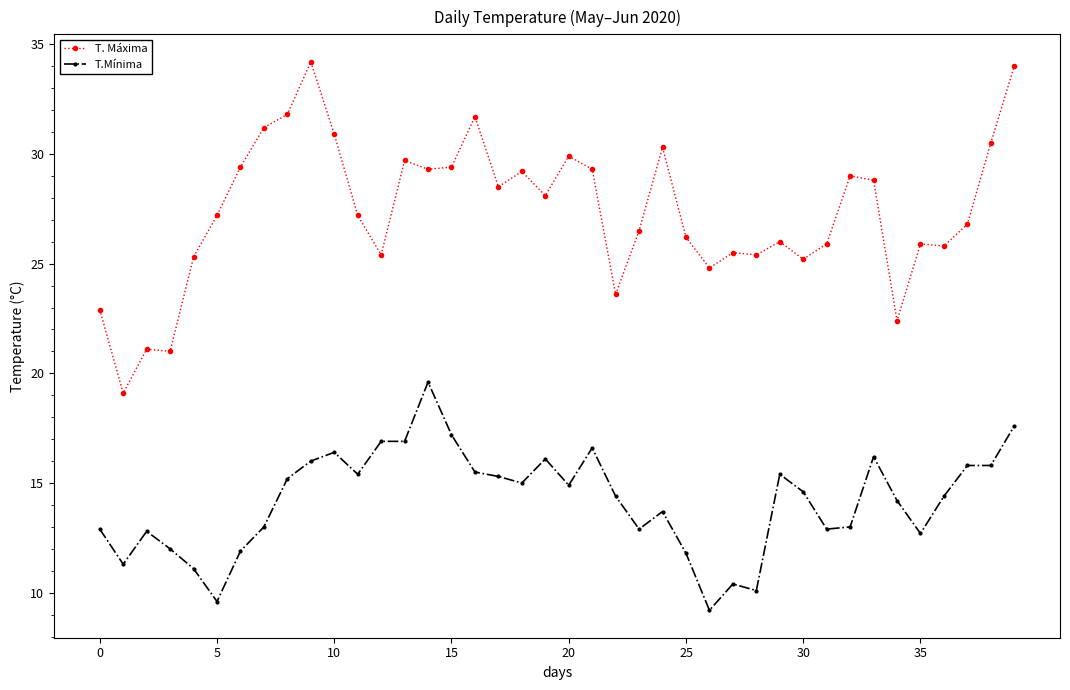

True or false: T. Máxima and T.Mínima intersect in this chart.

False